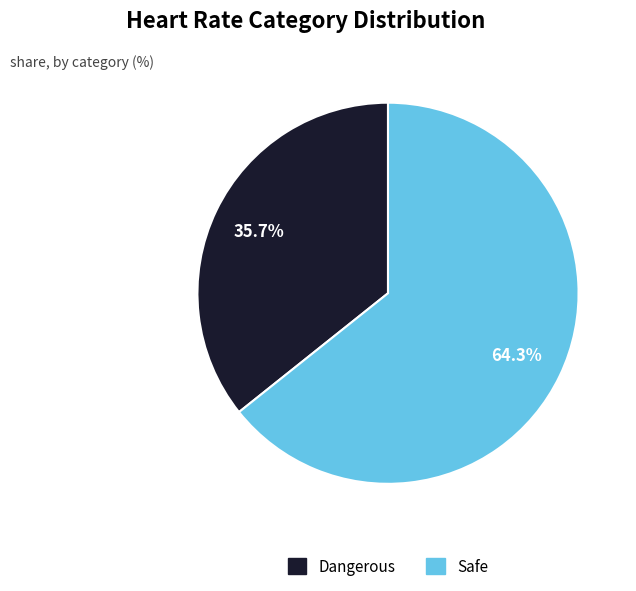

Which slice represents more than half of the pie?

Safe